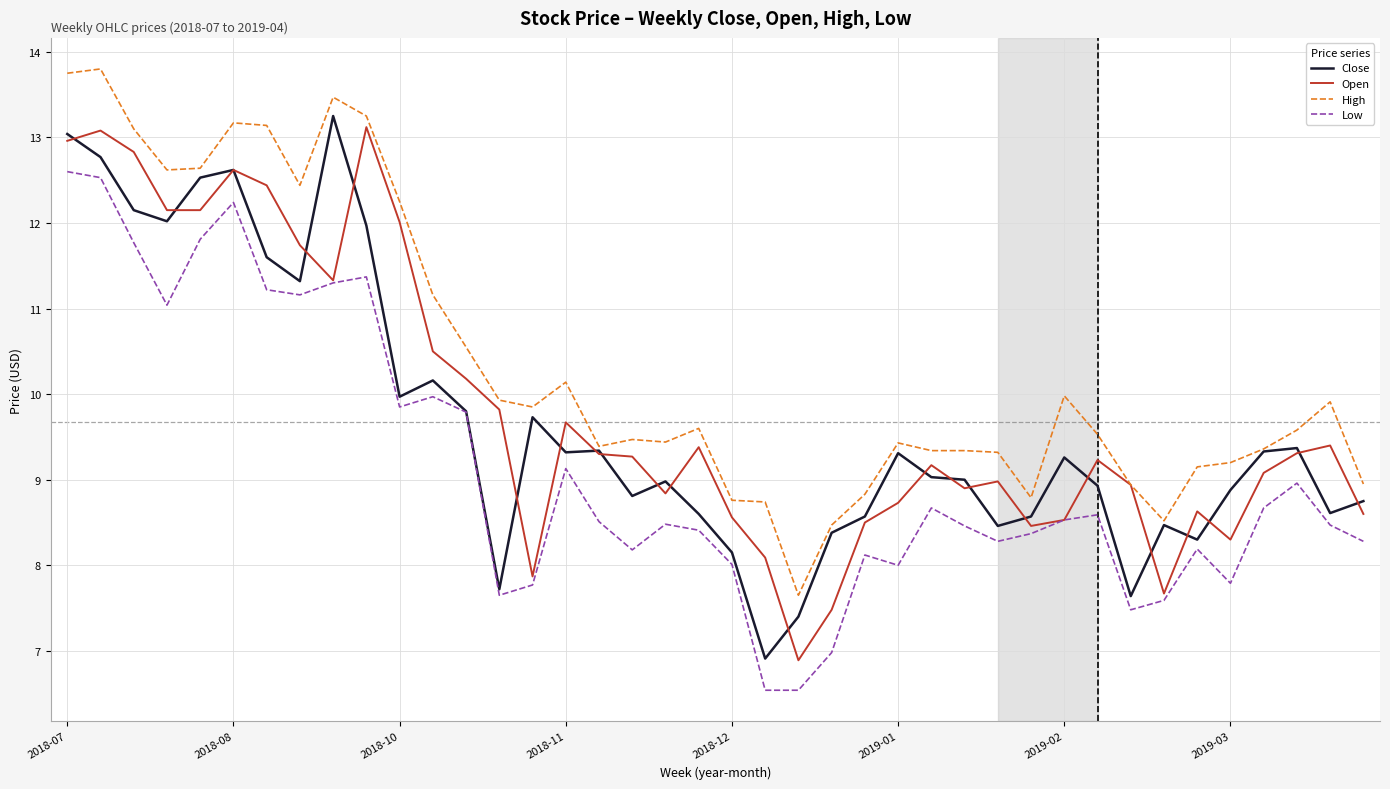

Which series has the largest total across all categories?

High